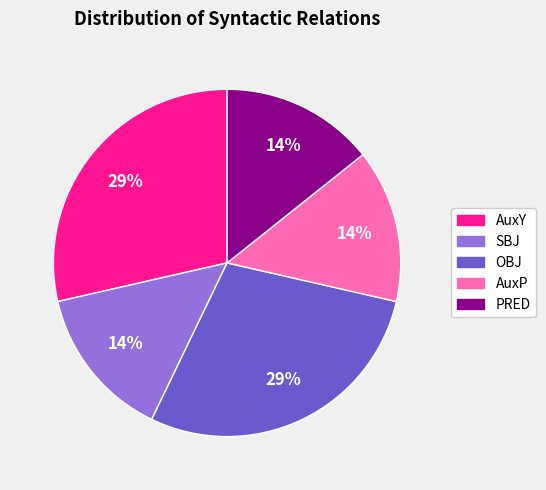

What percentage is the PRED slice, to the nearest percent?

14%